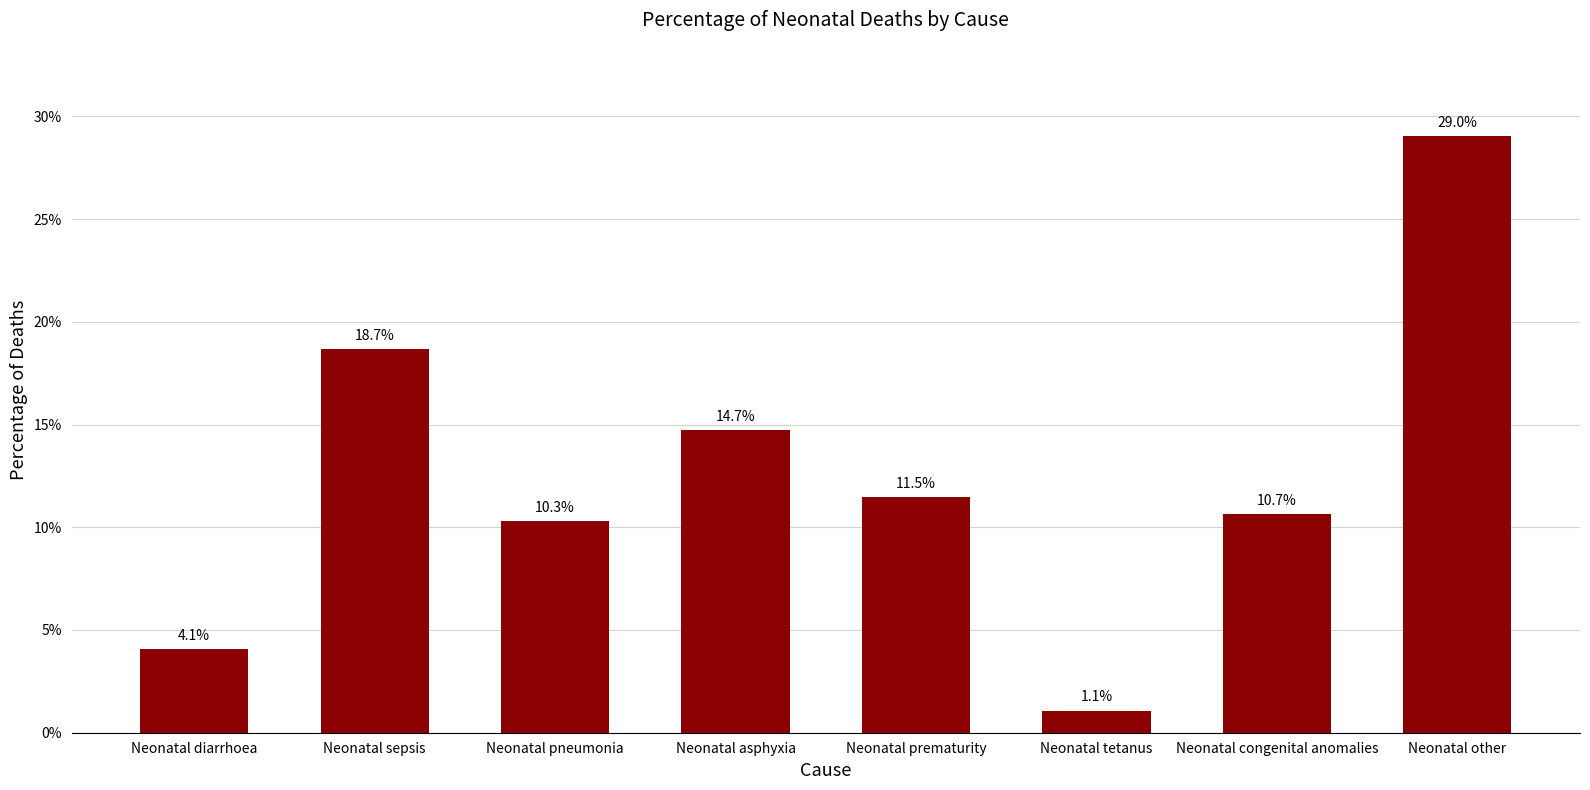

What value does the data have at Neonatal pneumonia?

0.1